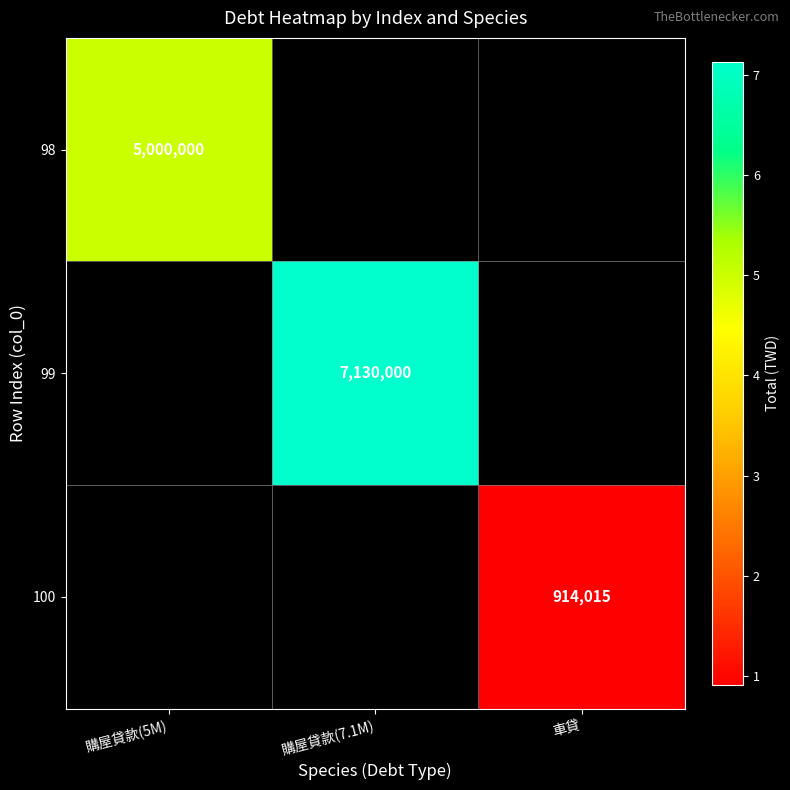

The value of 99 at 購屋貸款(7.1M) is 7130000. True or false?

True